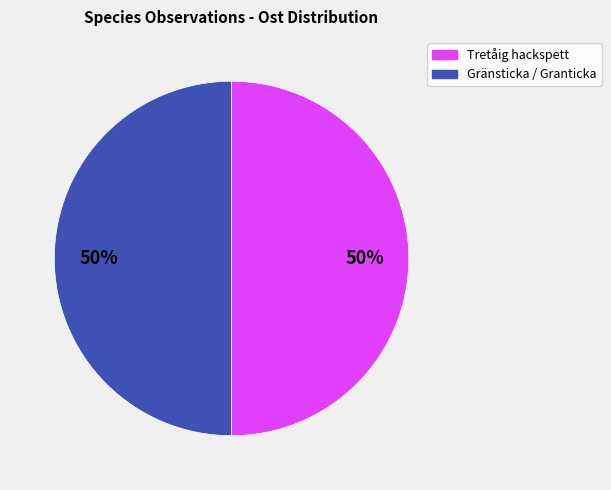

How many segments does this pie chart have?

2